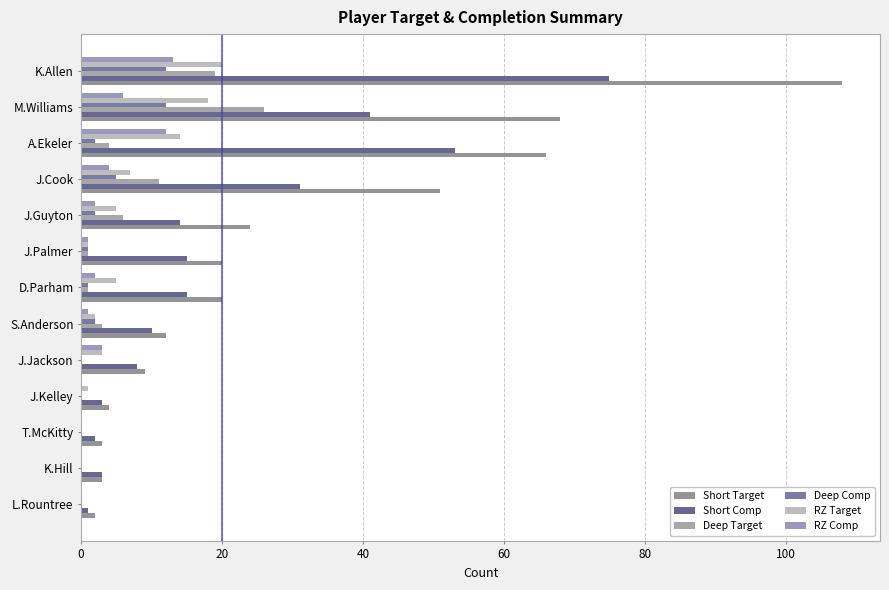

Which series has the largest range (max minus min)?

Short Target